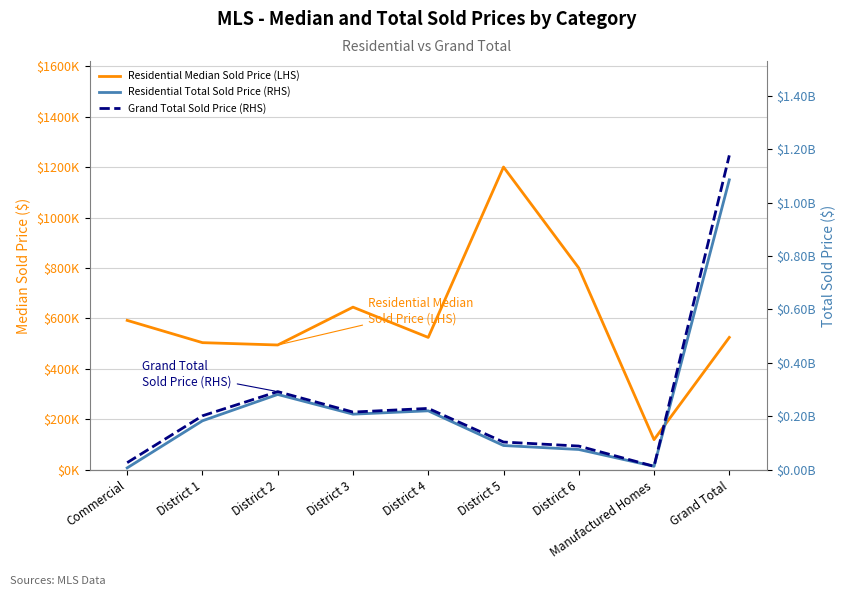

How many distinct data groups are displayed?

3